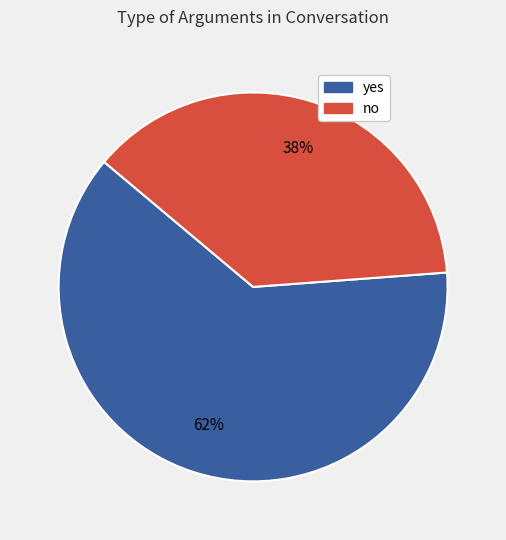

What is the majority slice?

yes